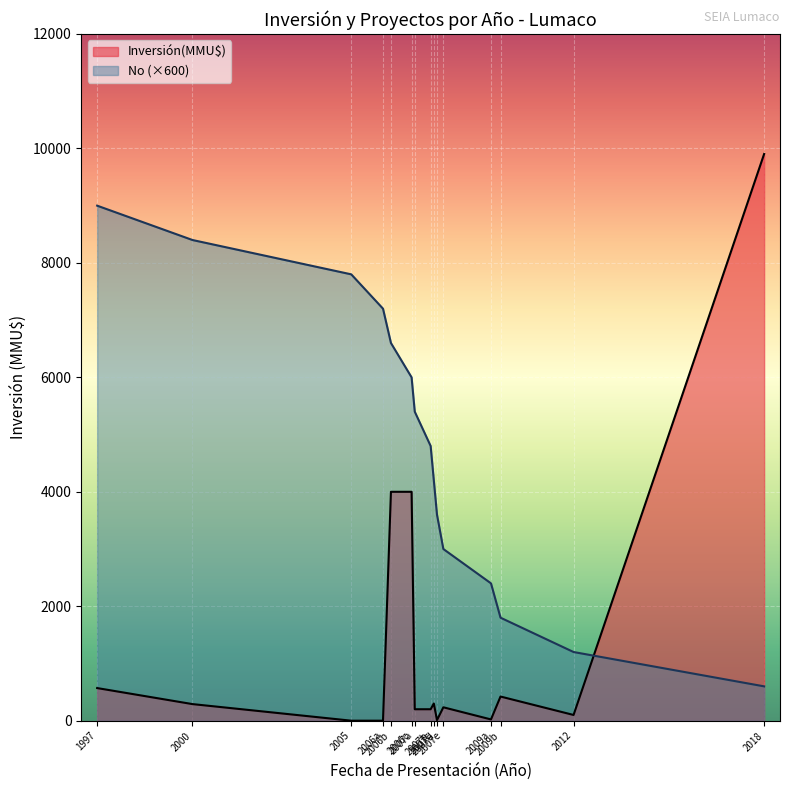

Count the number of categories in the chart.

15